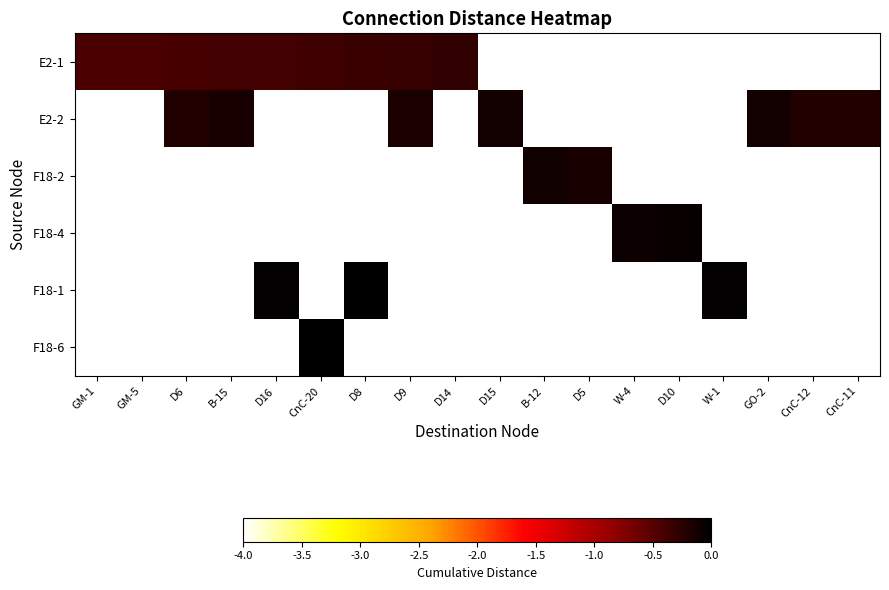

List the labels in order of E2-2 value, smallest first.

CnC-12, GM-1, GM-5, D6, CnC-11, B-15, D16, CnC-20, D8, D9, D14, D15, B-12, D5, W-4, D10, W-1, GO-2